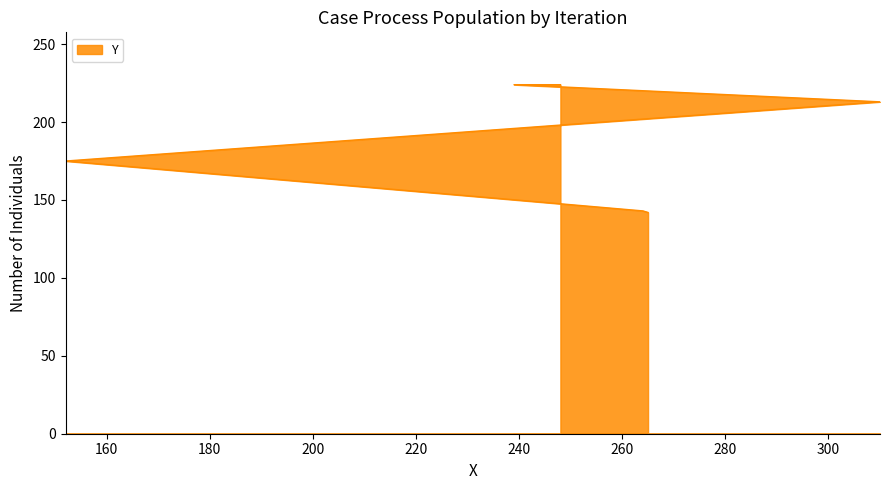

Which label corresponds to the smallest value in the chart?

265